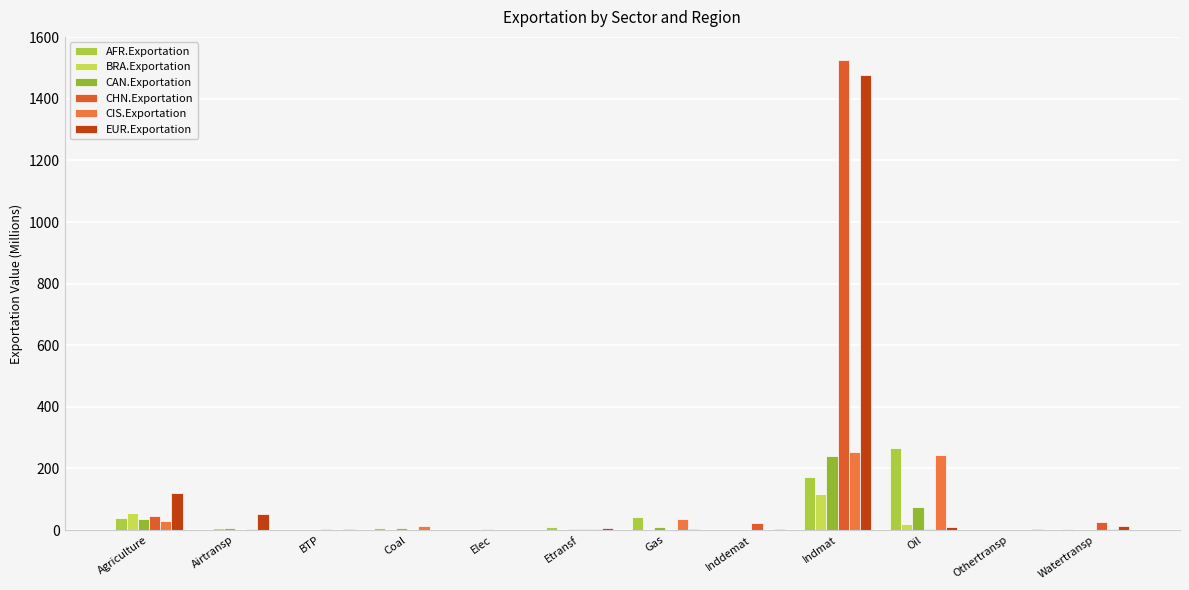

What is the difference between the second highest and minimum values in the AFR.Exportation series?

172.7